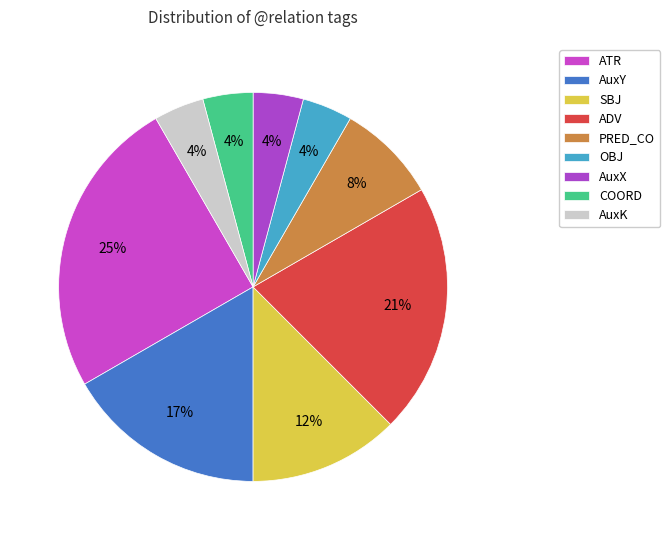

Is there any slice that represents more than half of the pie?

No